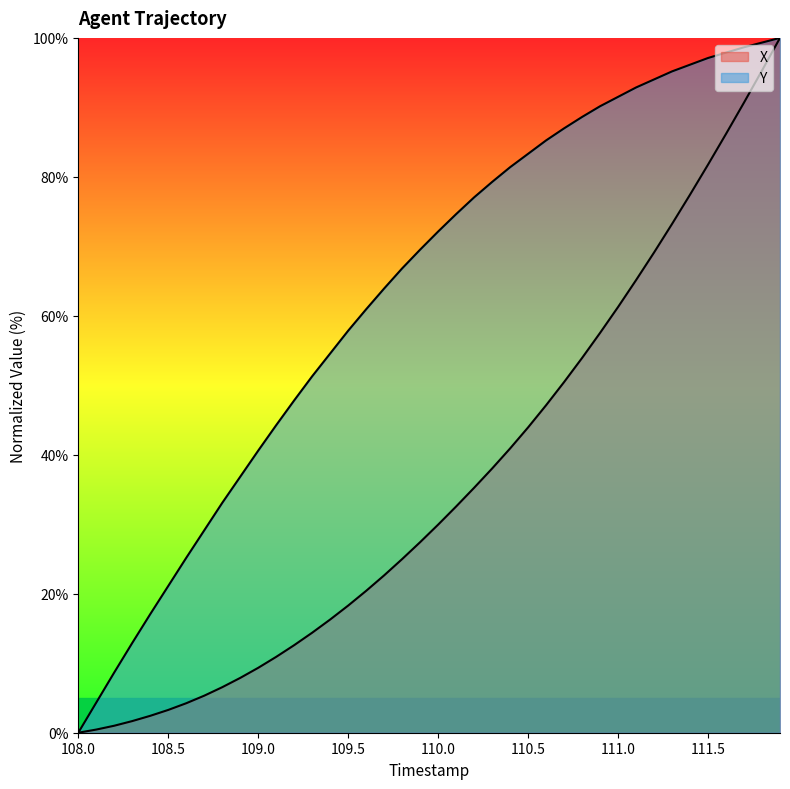

How many lines are shown in the chart?

2